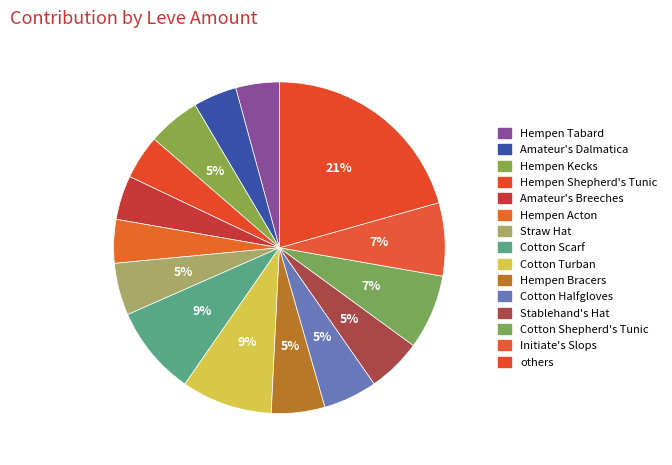

How much of the chart is everything except Straw Hat?

94.9%